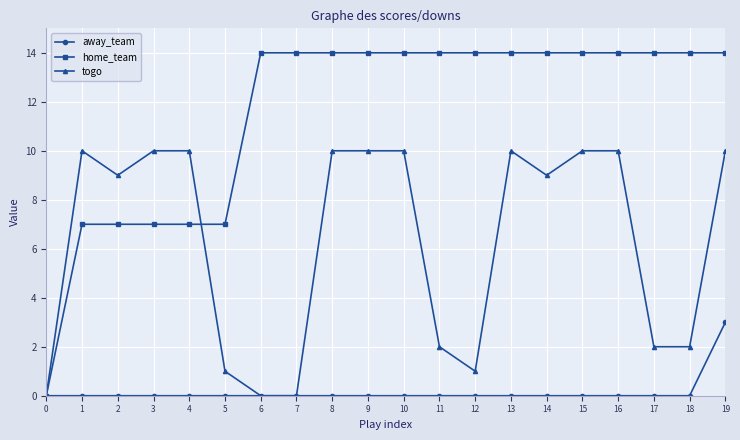

Is this an area chart (filled region under the line)?

No